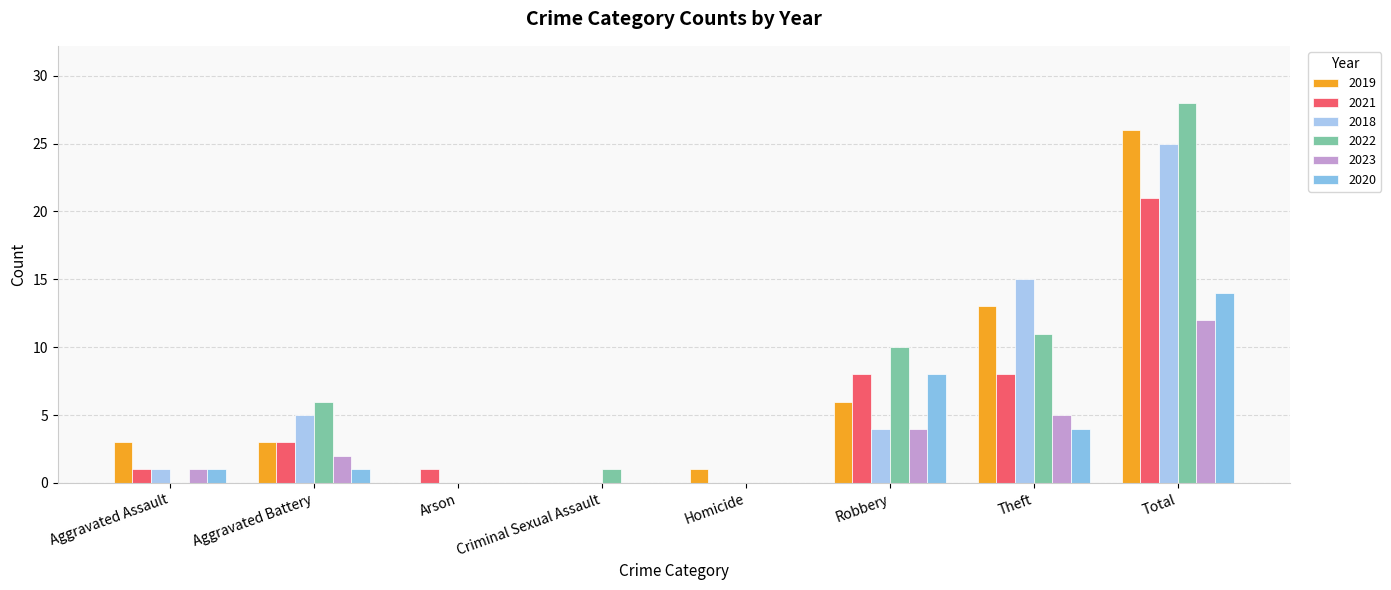

How many data points does each series have?

8